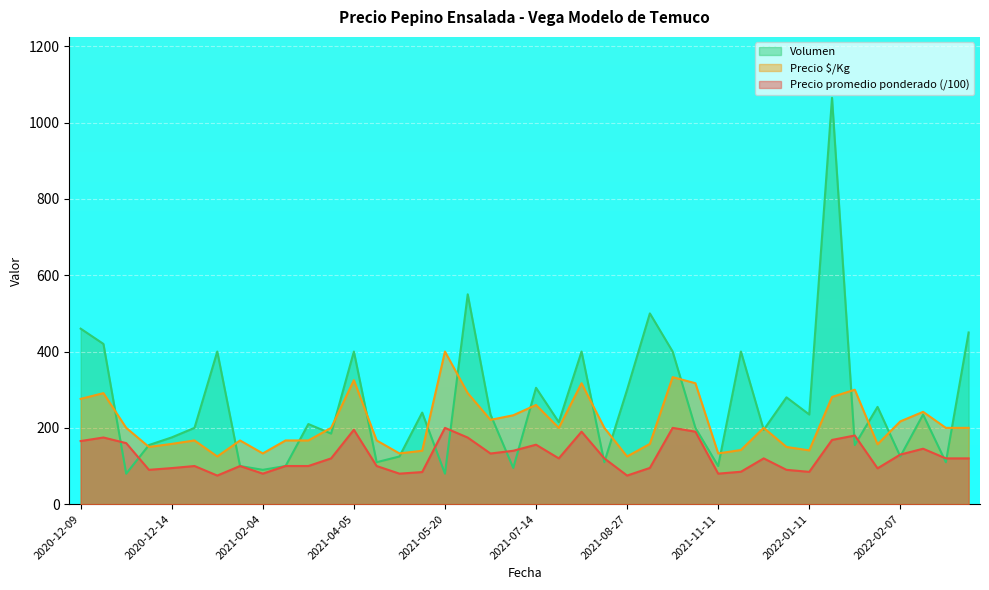

Which category has the highest value across all series?

2022-01-13